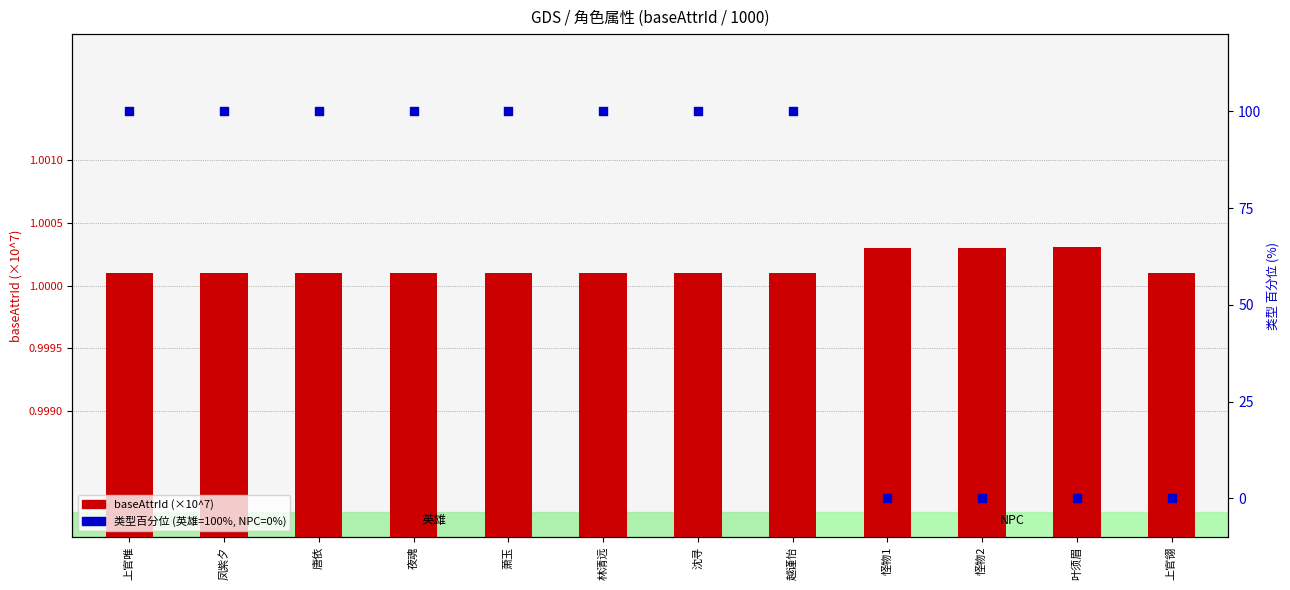

Which series has the largest total across all categories?

类型 (1=英雄, 0=NPC) %